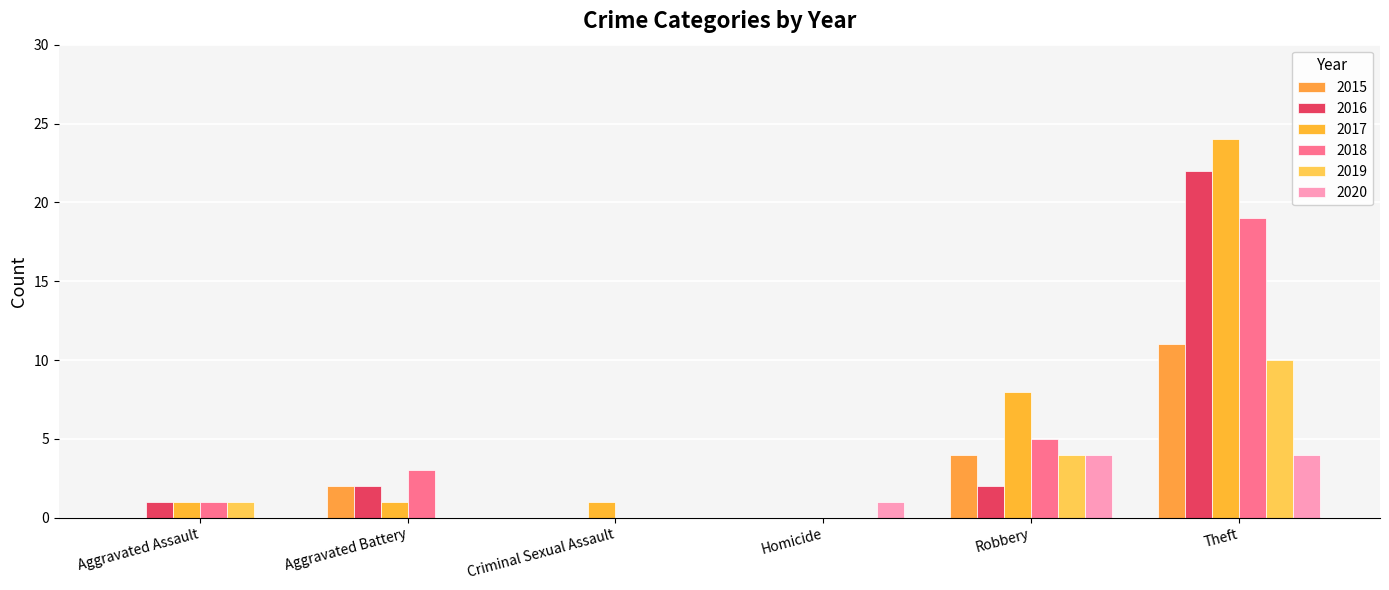

What is the spread (max minus min) of values at Theft?

20